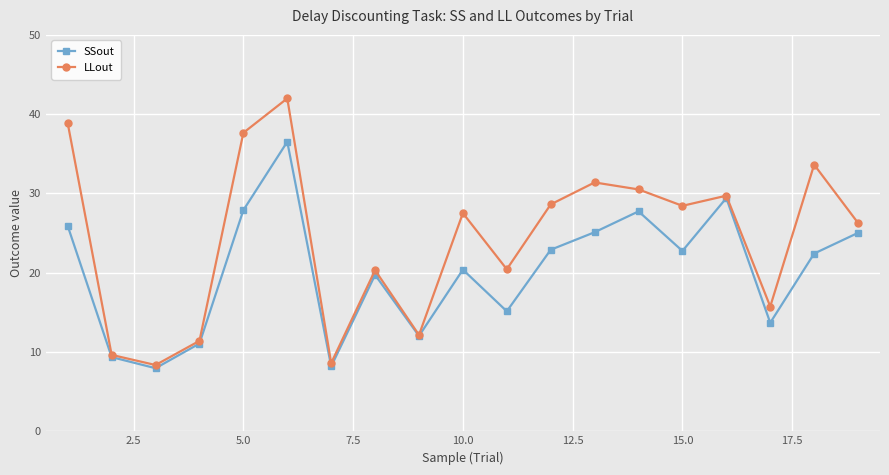

What is the minimum value for LLout?

8.4